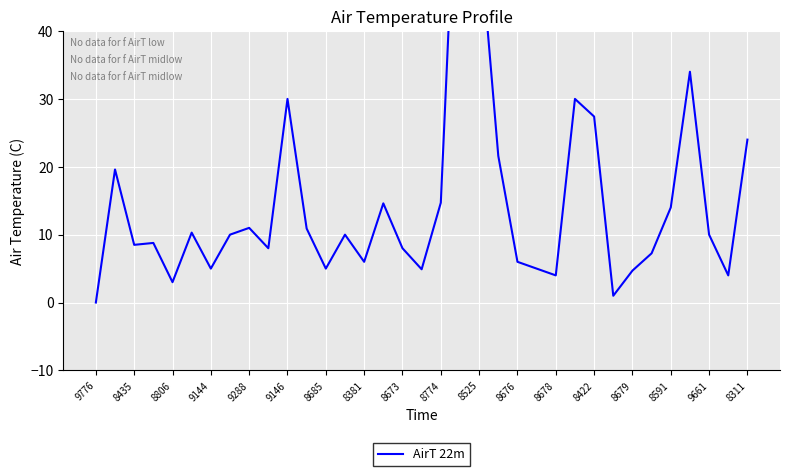

How many points are higher than both their immediate neighbors (excluding endpoints)?

10